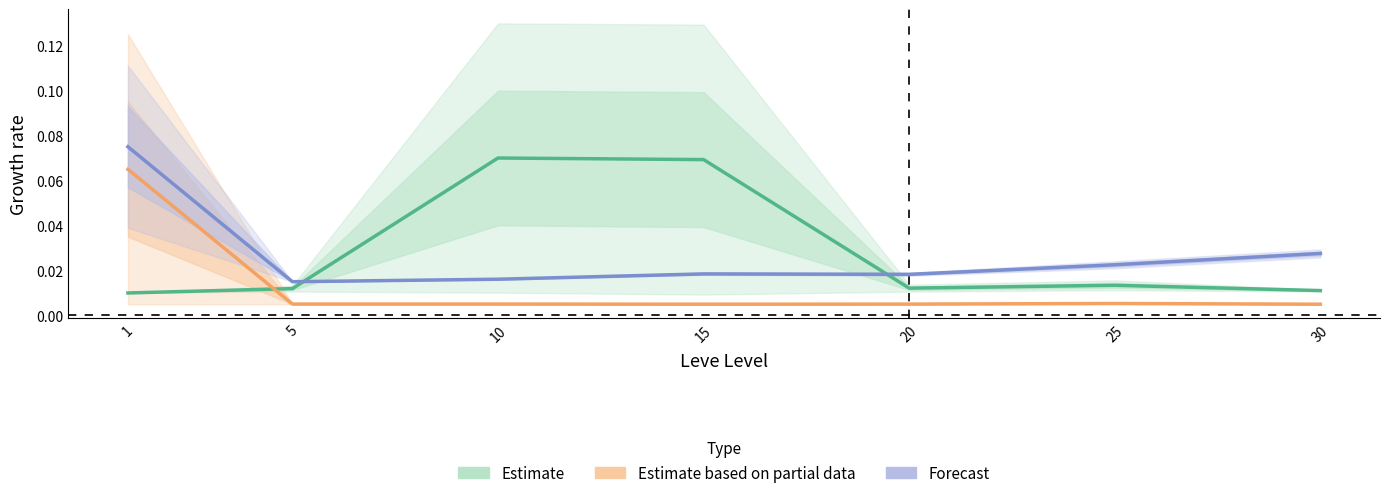

How many interior local valleys does the Estimate series have?

1